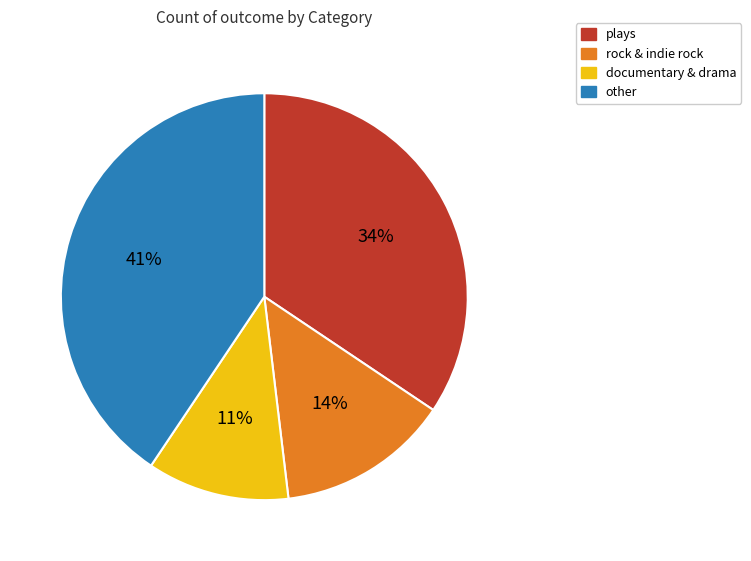

Which category has the biggest portion of the pie?

other